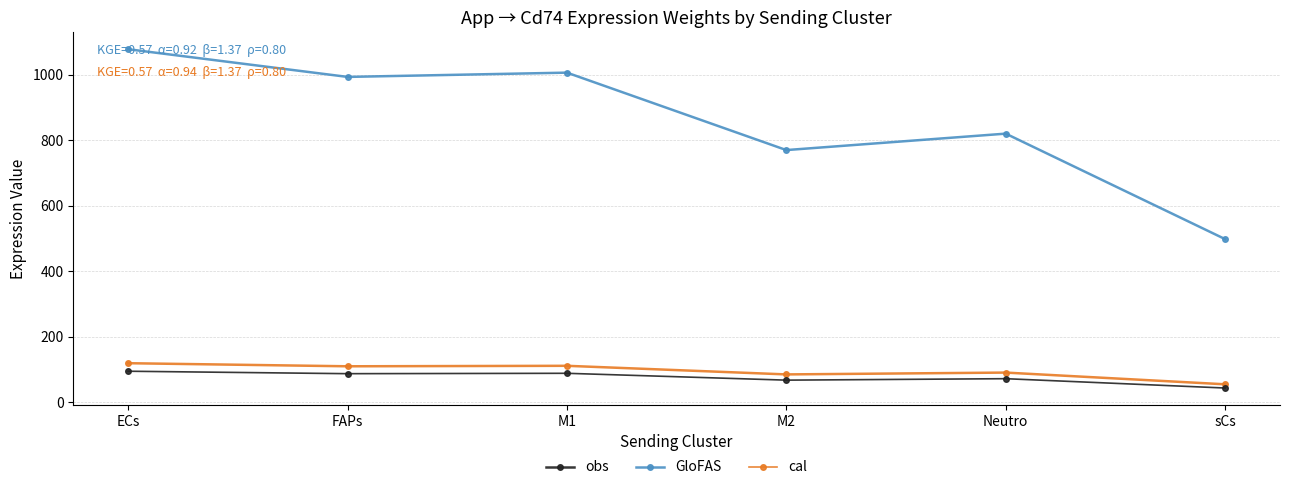

Which category has the highest value across all series?

ECs